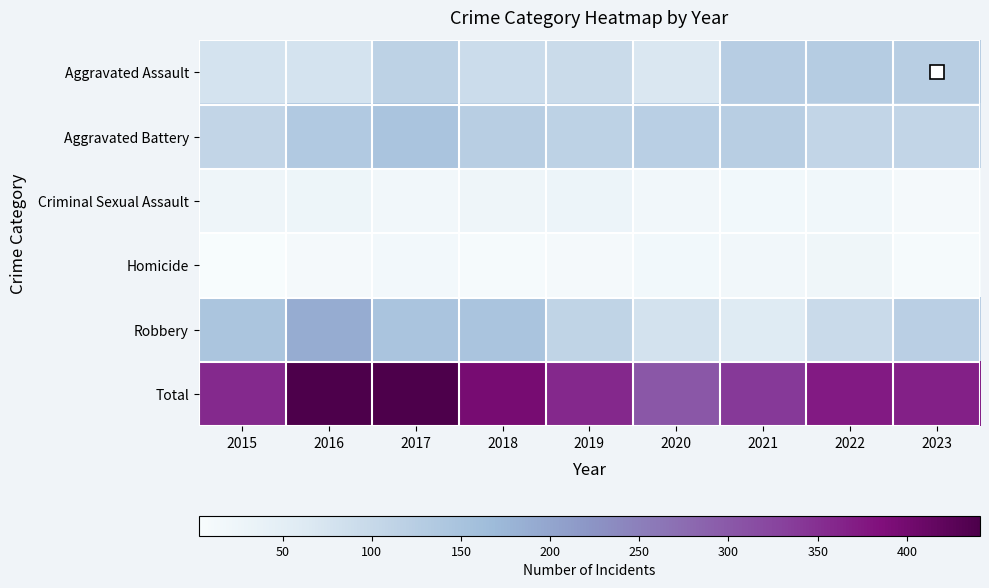

Rank the series at 2023 from highest to lowest value.

Total, Aggravated Assault, Robbery, Aggravated Battery, Criminal Sexual Assault, Homicide